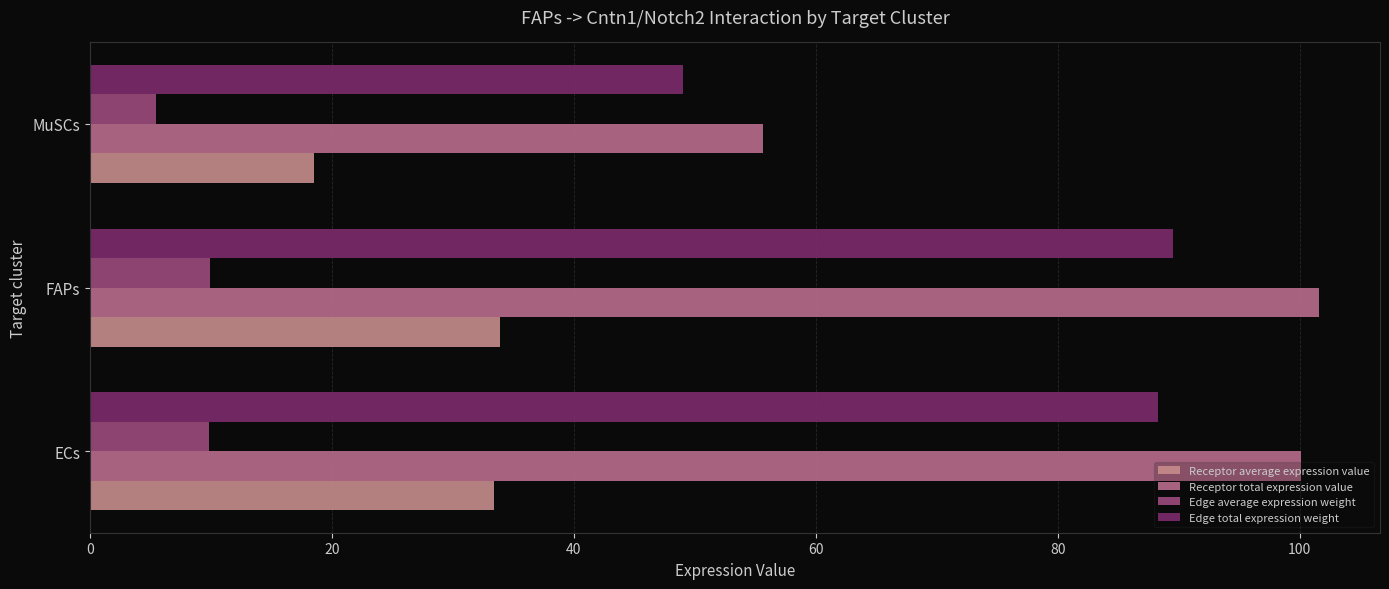

Which label corresponds to the smallest value in the chart?

MuSCs